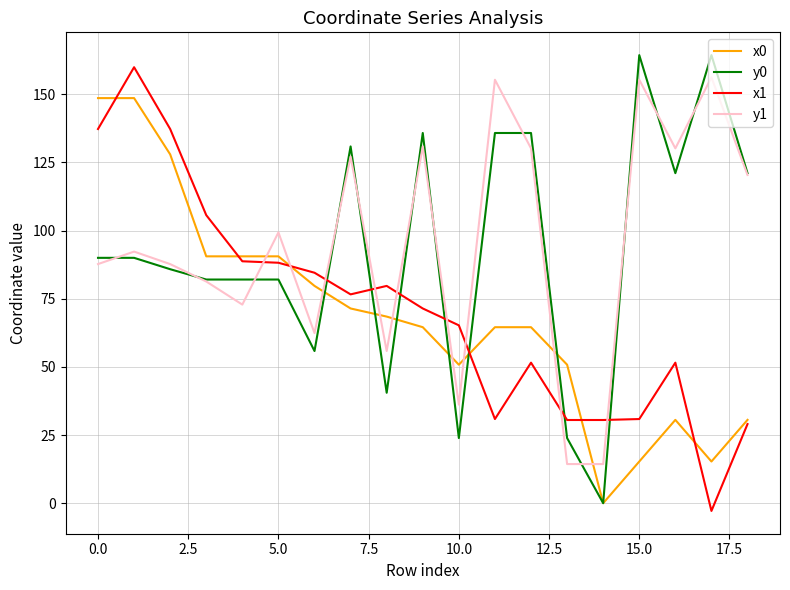

True or false: y0 and x1 cross at least once.

True